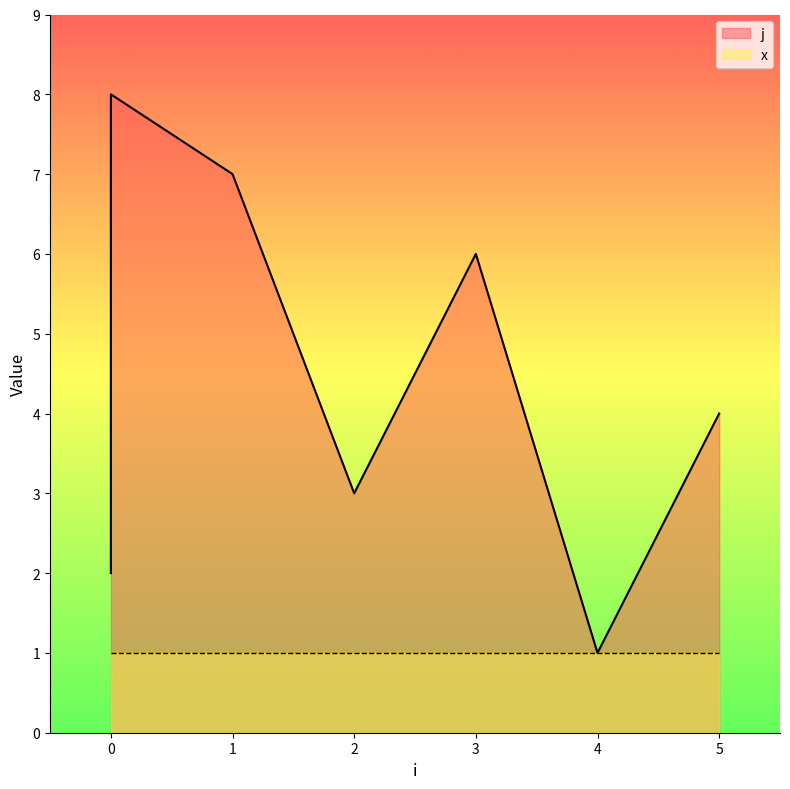

At which category does the chart reach its minimum across all series?

4